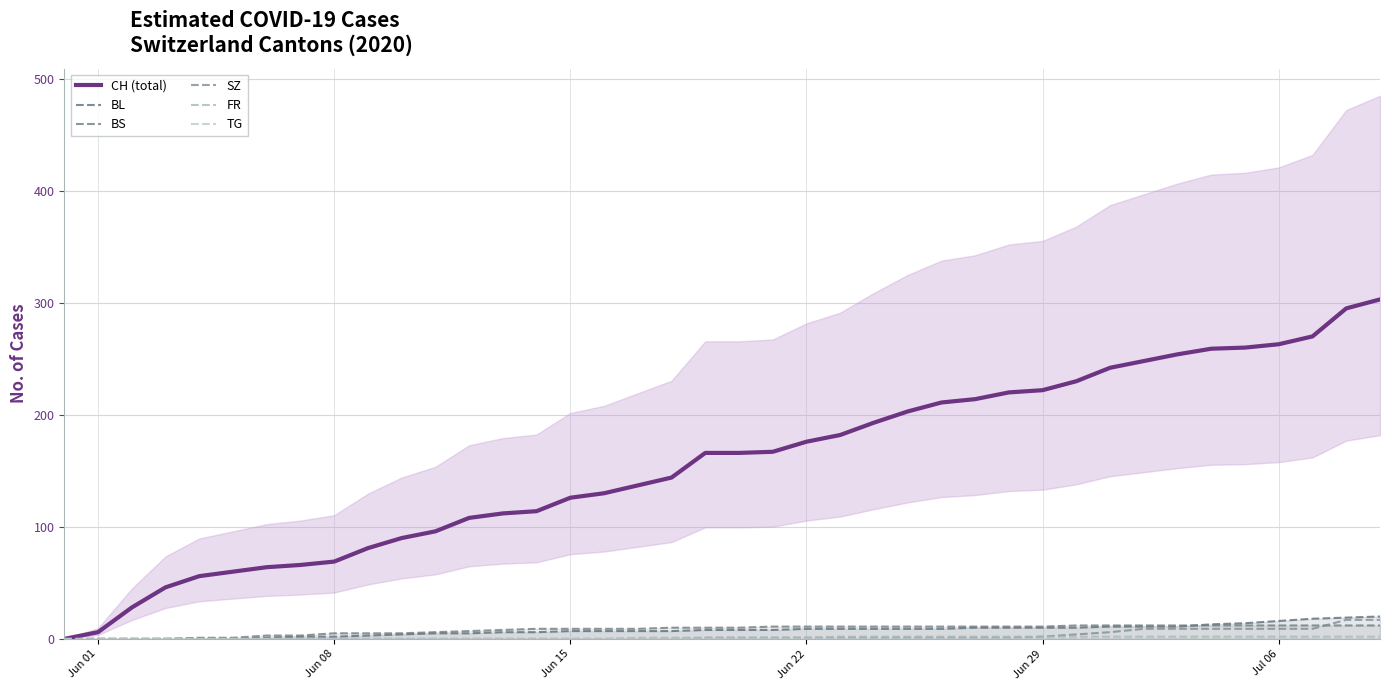

True or false: SZ and FR intersect in this chart.

False